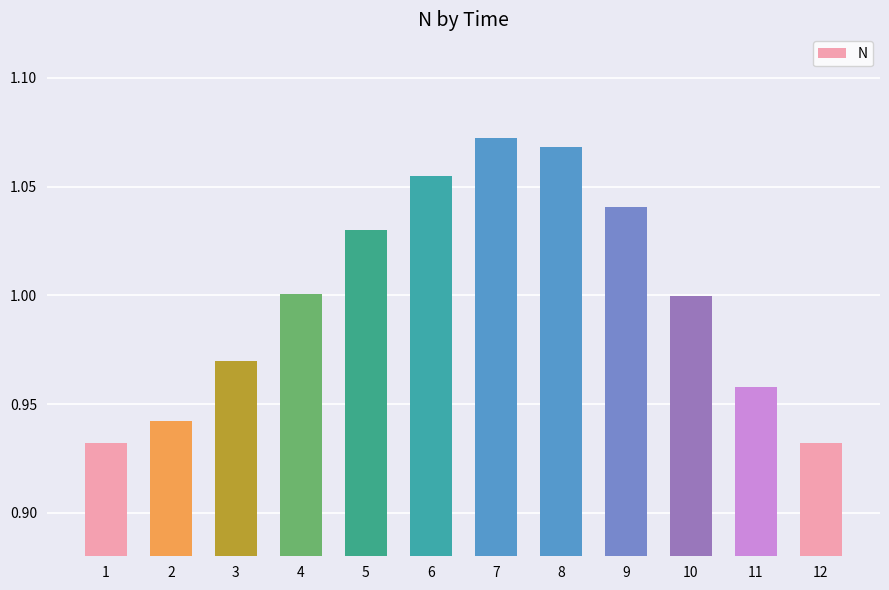

Which has a higher value, 3 or 7?

7